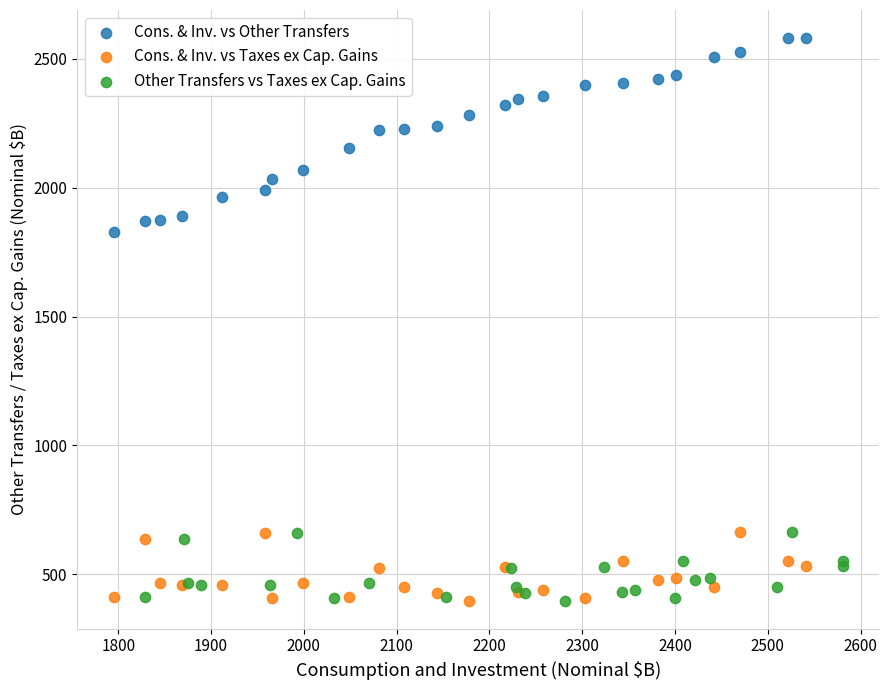

Which series has the widest spread of Y values?

Cons. & Inv. vs Other Transfers